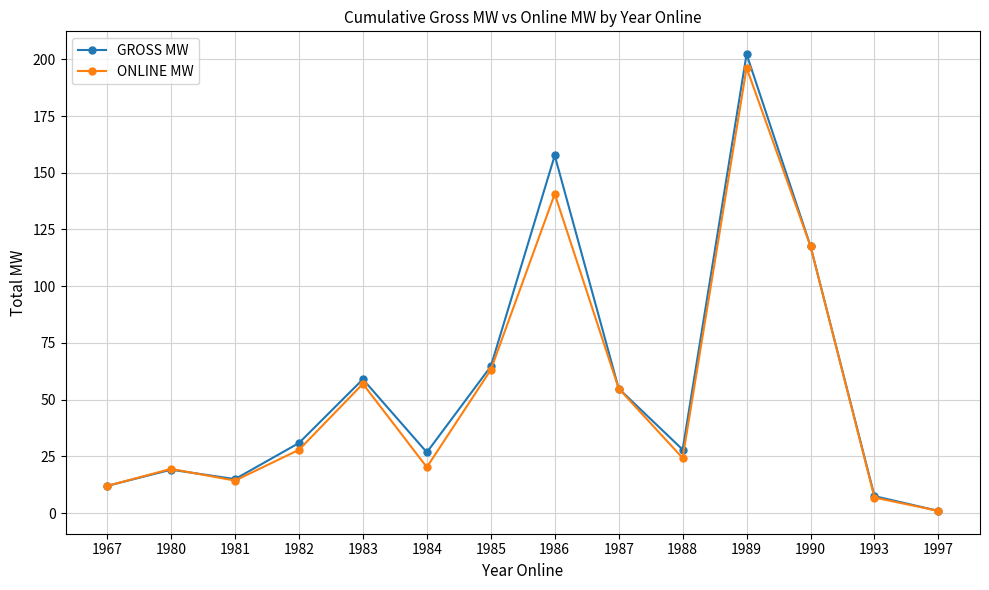

At 1984, list the series in order from smallest to largest.

ONLINE MW, GROSS MW